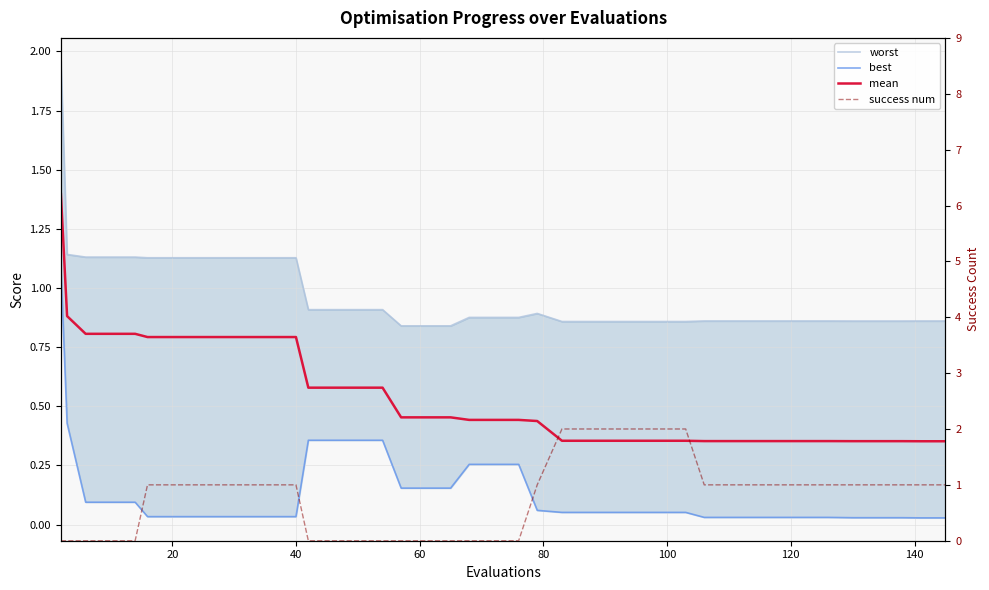

Which series has the widest spread of values?

success num